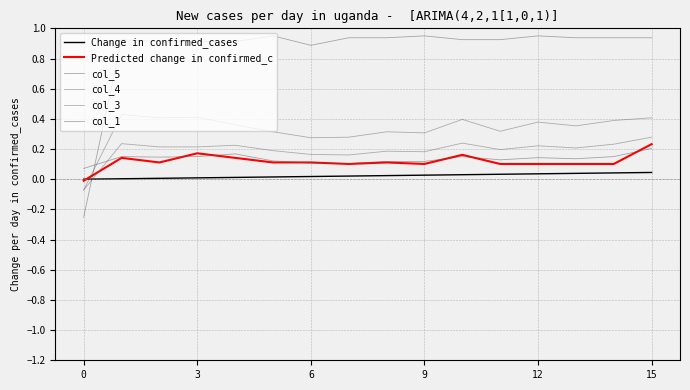

True or false: col_5 has more than 2 points higher than both neighbors.

True